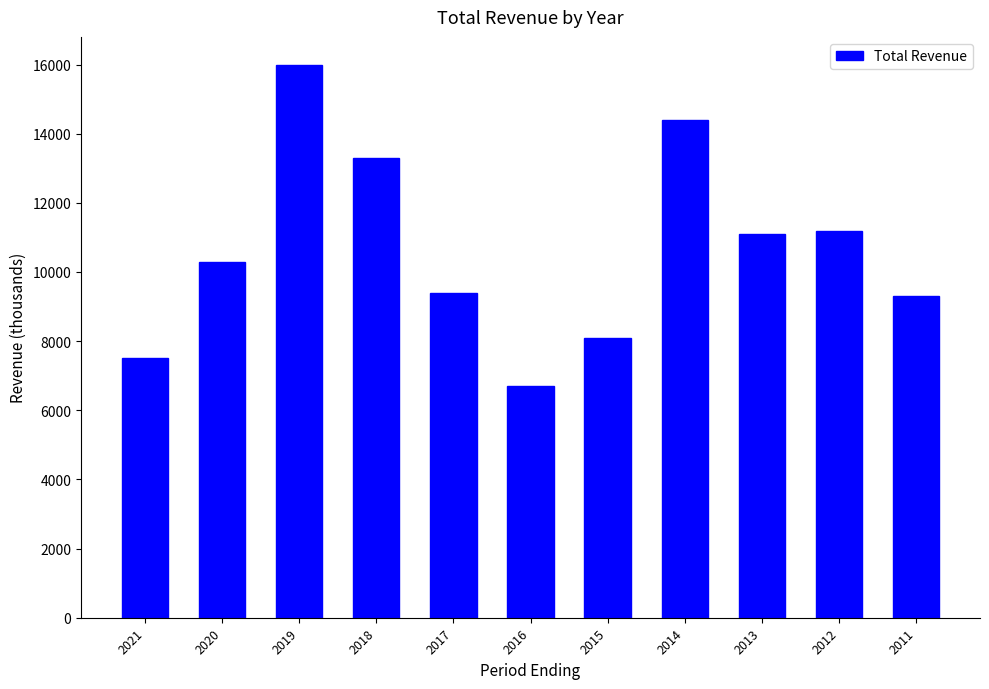

Reading left to right, list all the values displayed in this chart.

7500	10300	16000	13300	9400	6700	8100	14400	11100	11200	9300